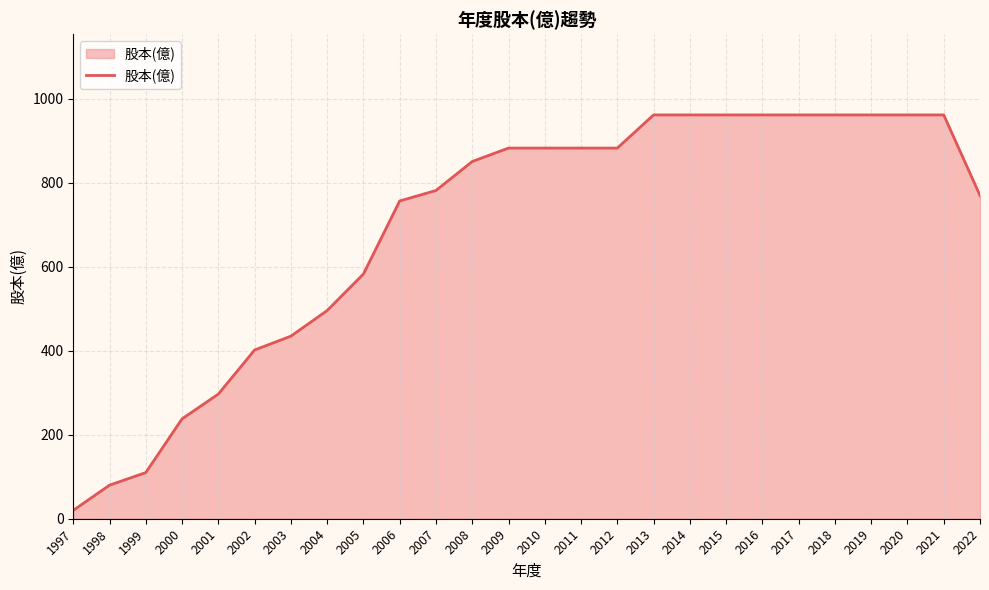

Reading right to left, transcribe all the data shown in this chart.

770	962	962	962	962	962	962	962	962	962	883	883	883	883	851	782	757	583	496	435	402	297	238	110	80	20